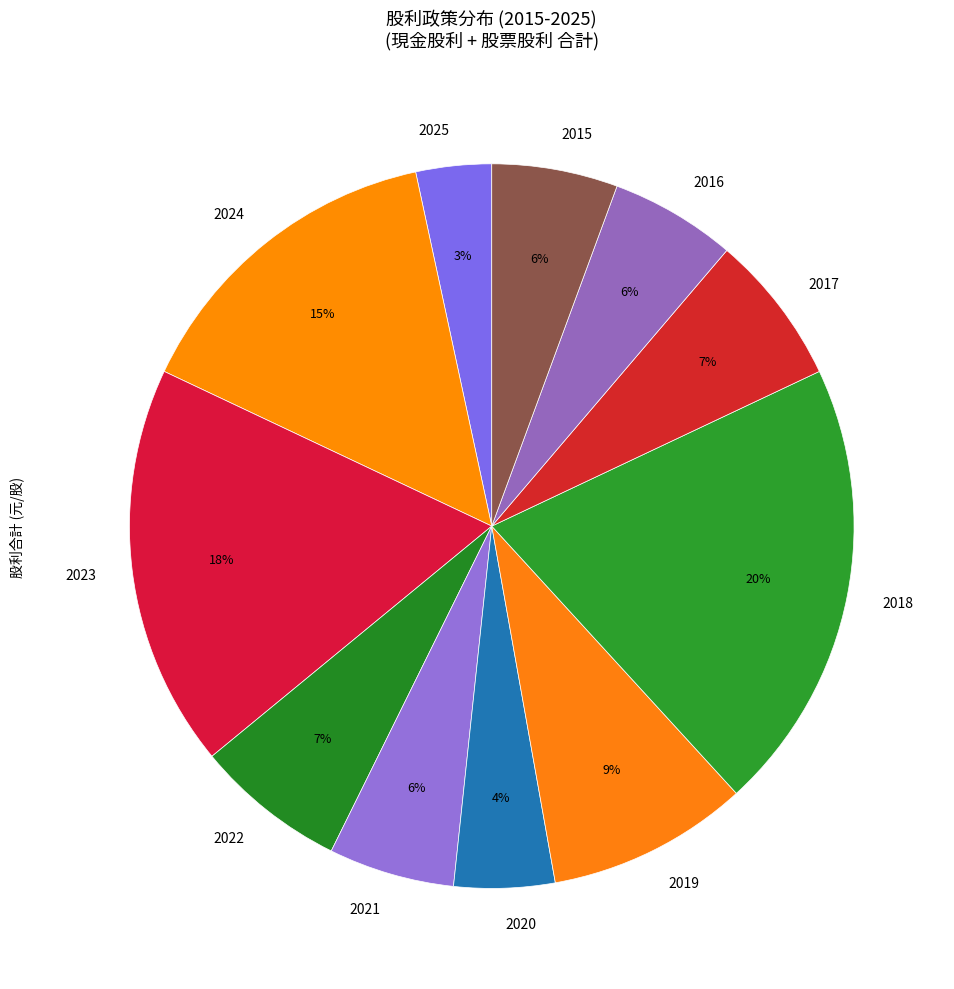

Is 2020 the majority of the pie?

No